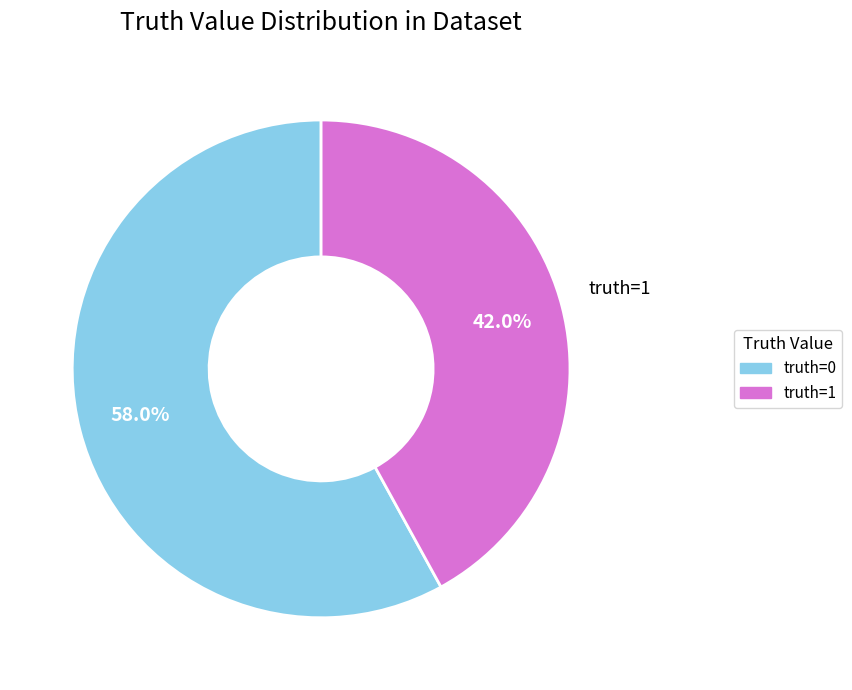

Combined, do truth=0 and truth=1 account for over 50%?

Yes